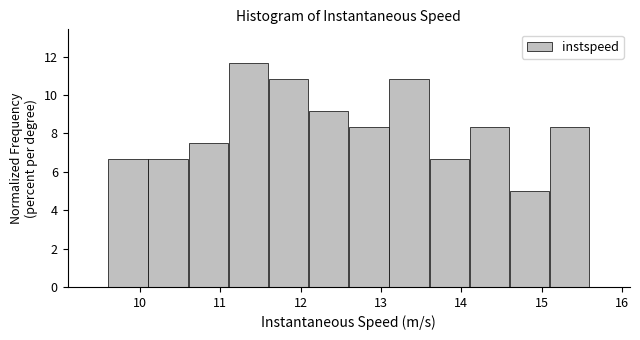

What is the height of the bar covering 11.1 to 11.6 on the x-axis? The values are not printed on the chart, so give them approximately, as read against the axis.

11.6